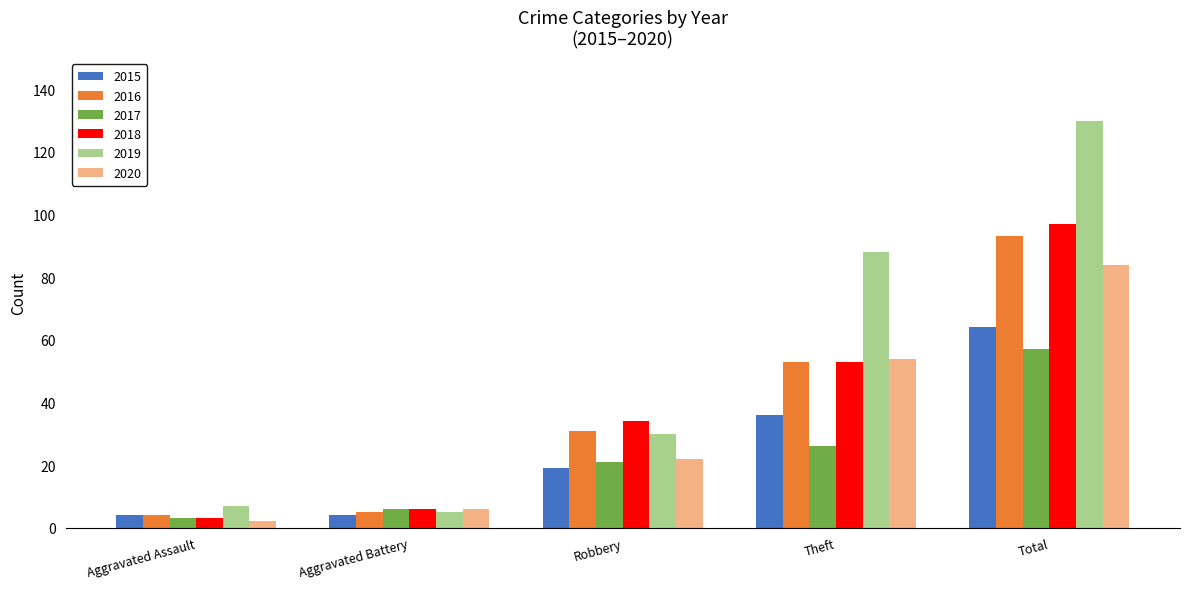

What is the total value across all series at Aggravated Assault?

23